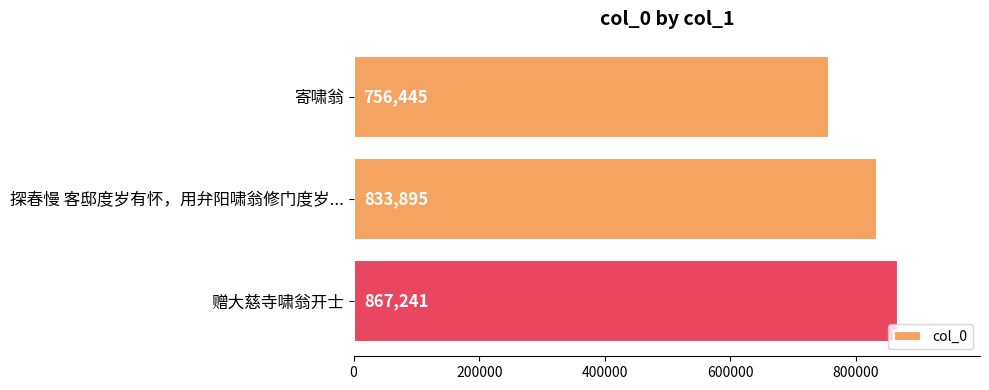

Read the value at 探春慢 客邸度岁有怀，用弁阳啸翁修门度岁..., to the nearest 10.

833900